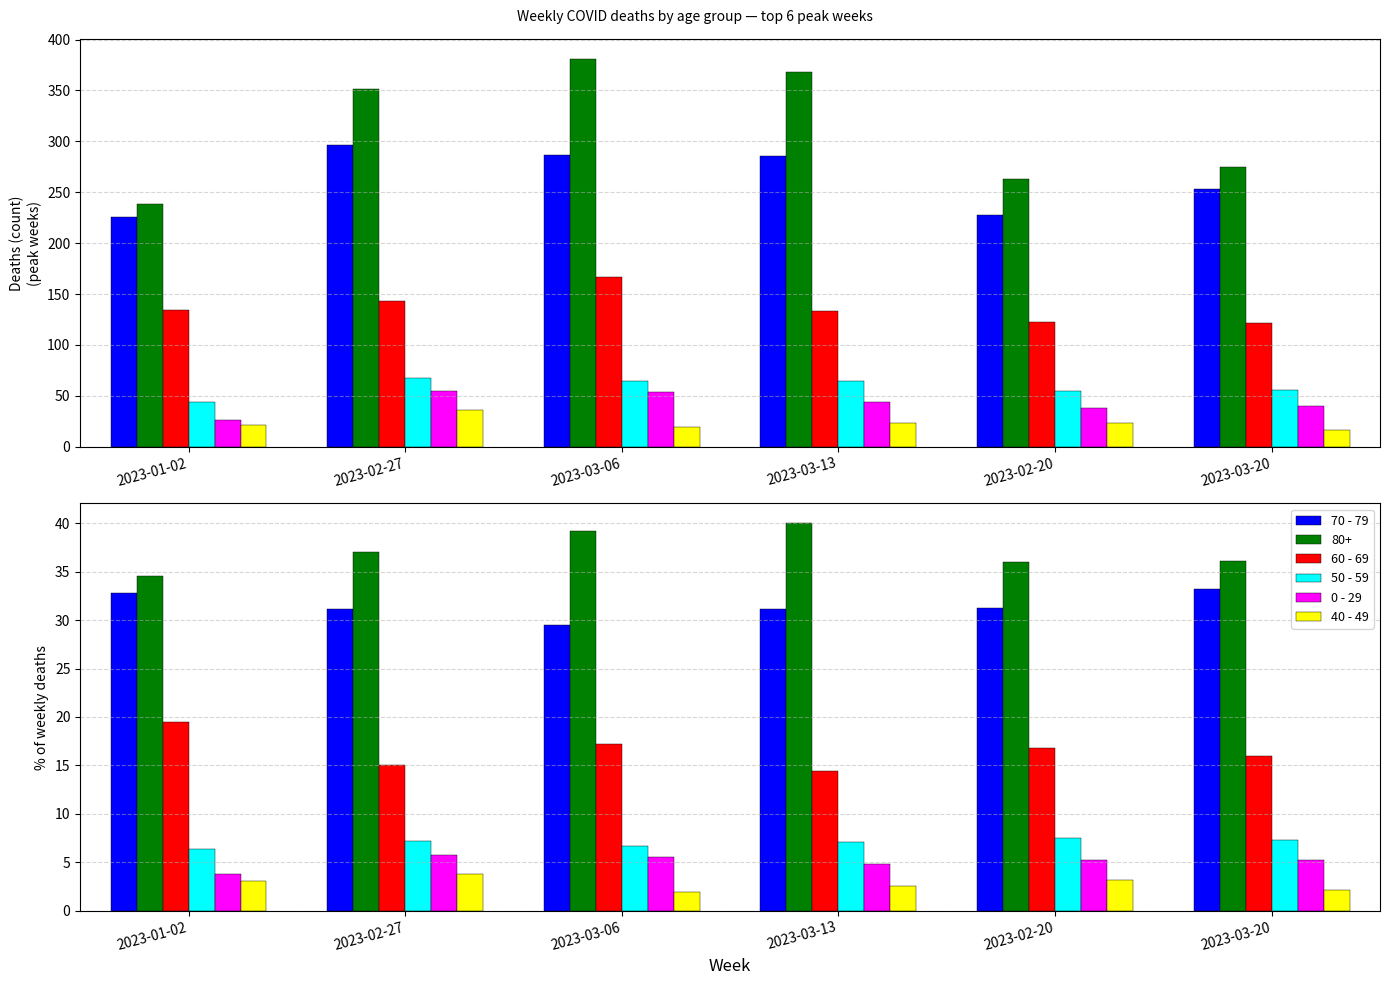

What is the sum of all 70 - 79 values?

189.0